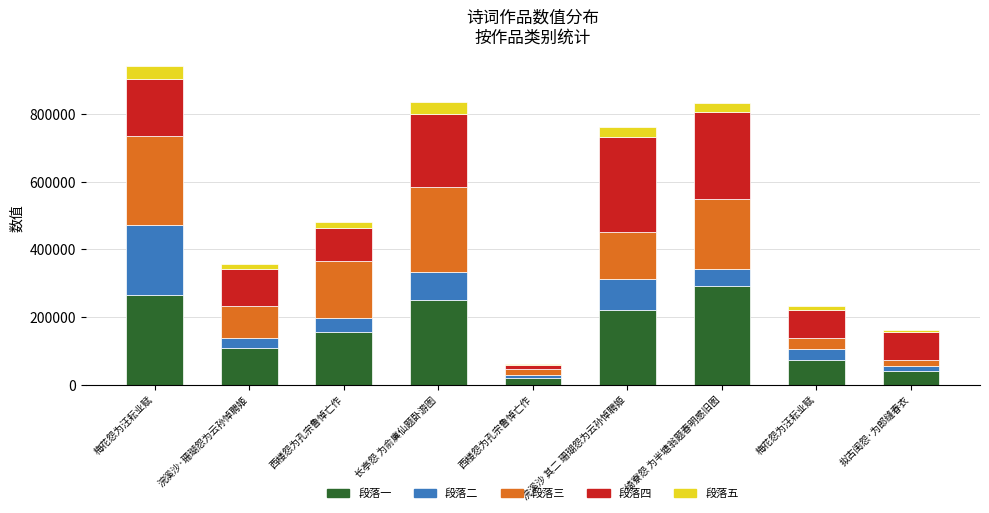

How many data points in 段落一 are above 154102?

5